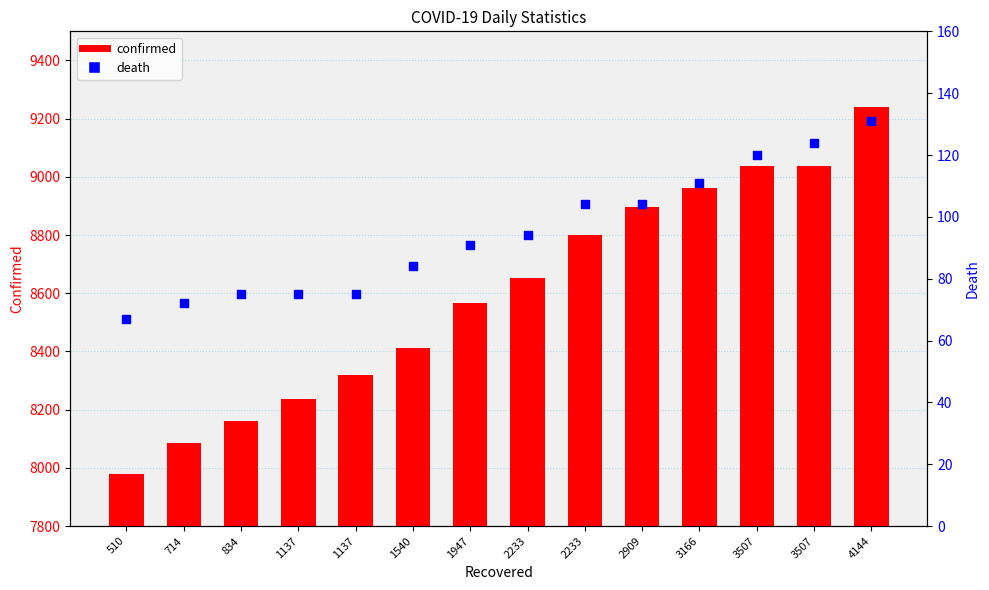

Which series has the largest total across all categories?

confirmed